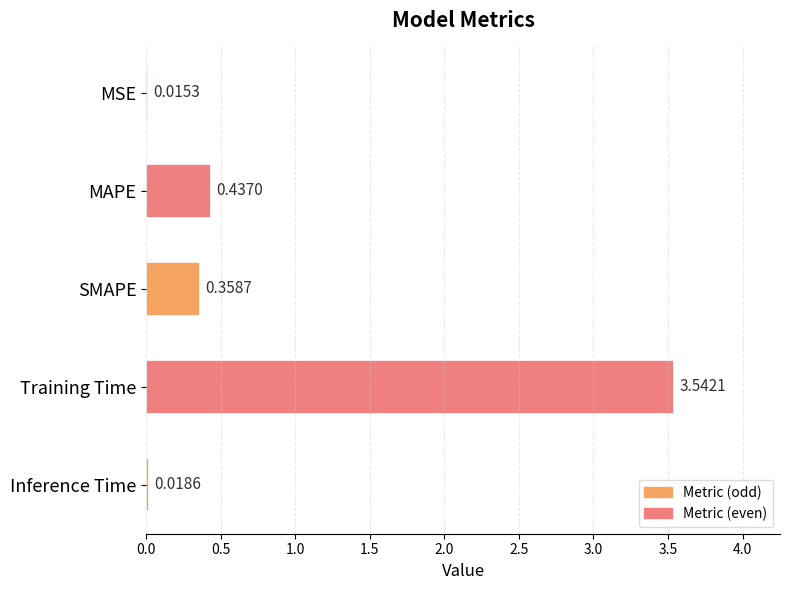

At which category does the chart reach its peak across all series?

Training Time